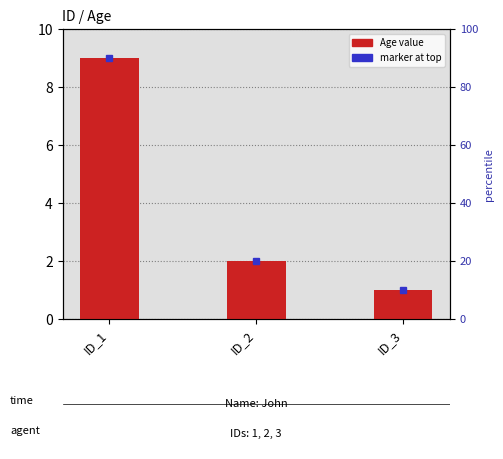

What is the difference between the values at ID_1 and ID_2?

7